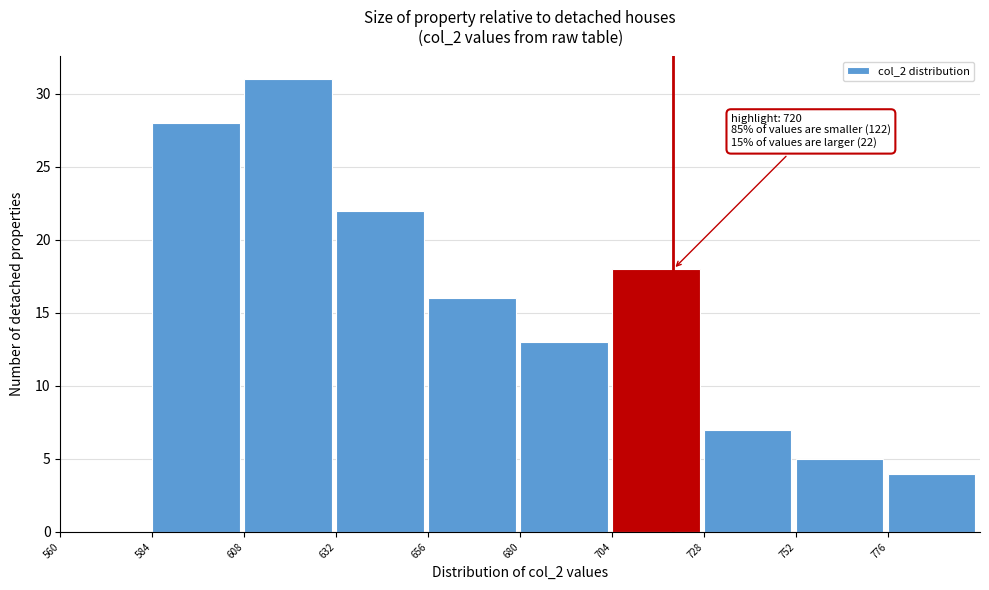

Which range on the x-axis has the tallest bar?

608 to 632